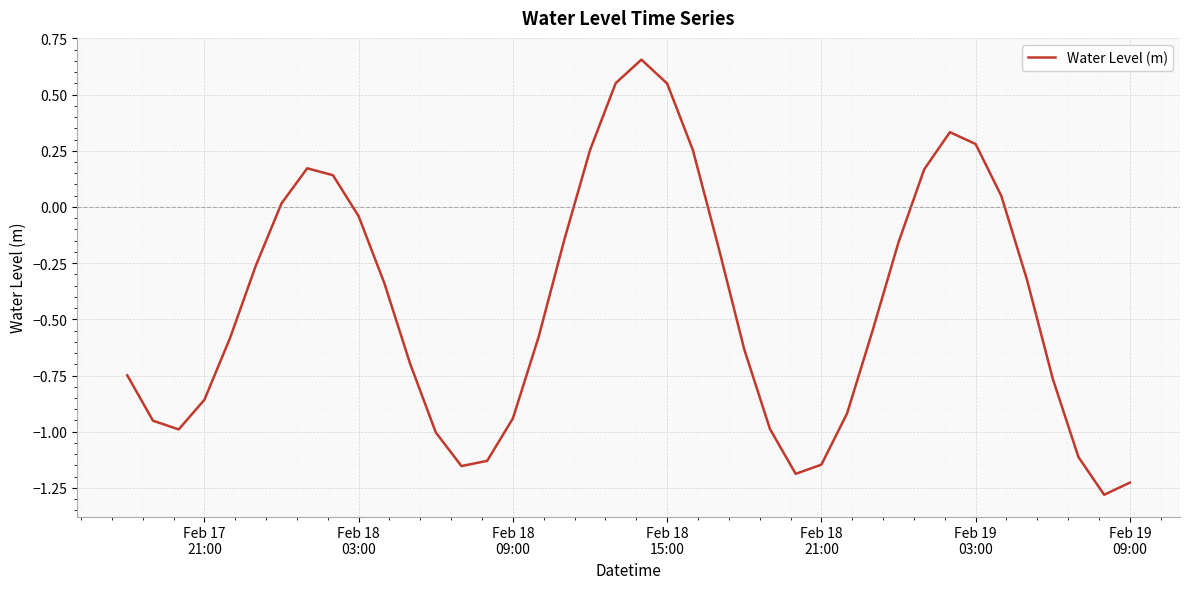

How many values are below 0?

28